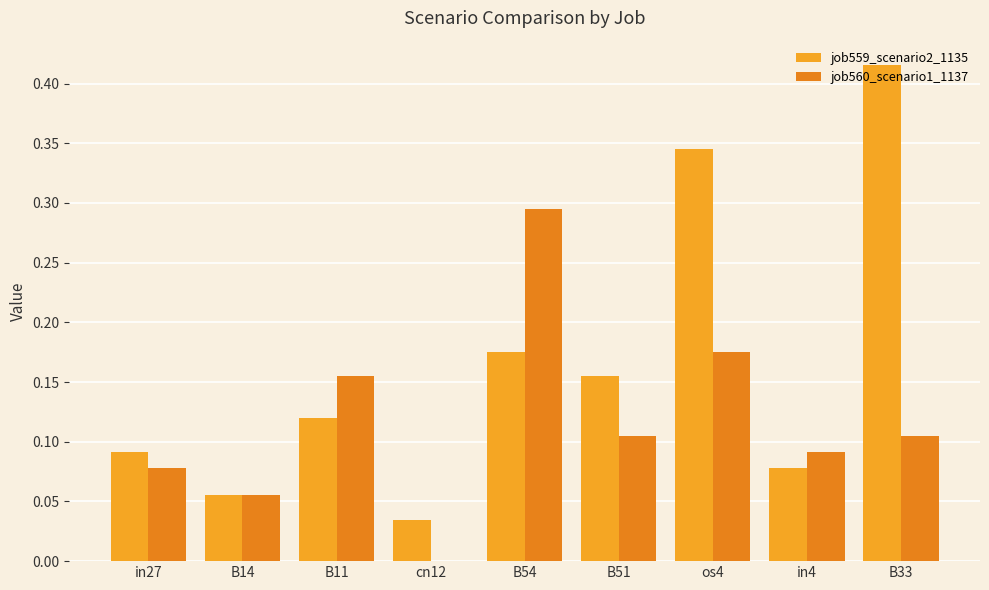

How many groups of bars are there?

9